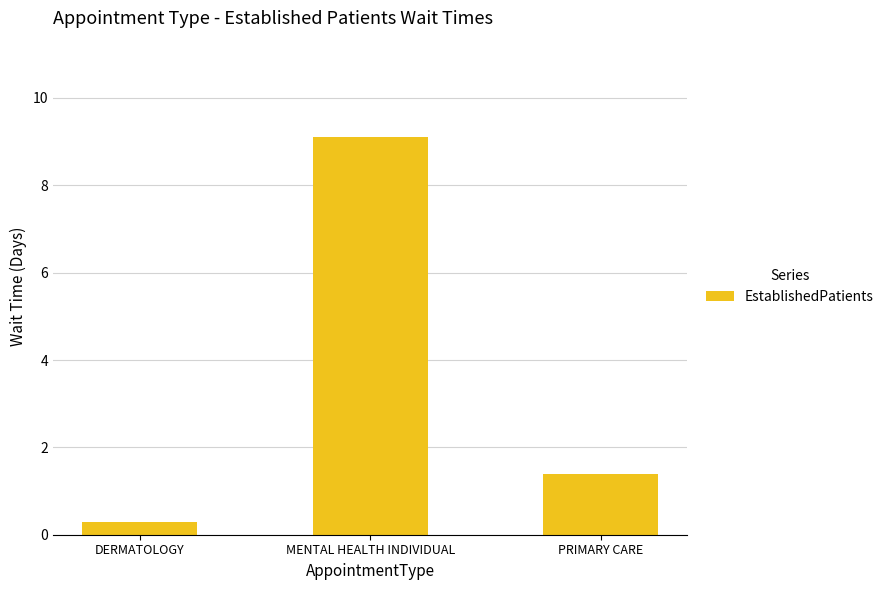

Reading left to right, transcribe all the data shown in this chart.

0.3	9.1	1.4